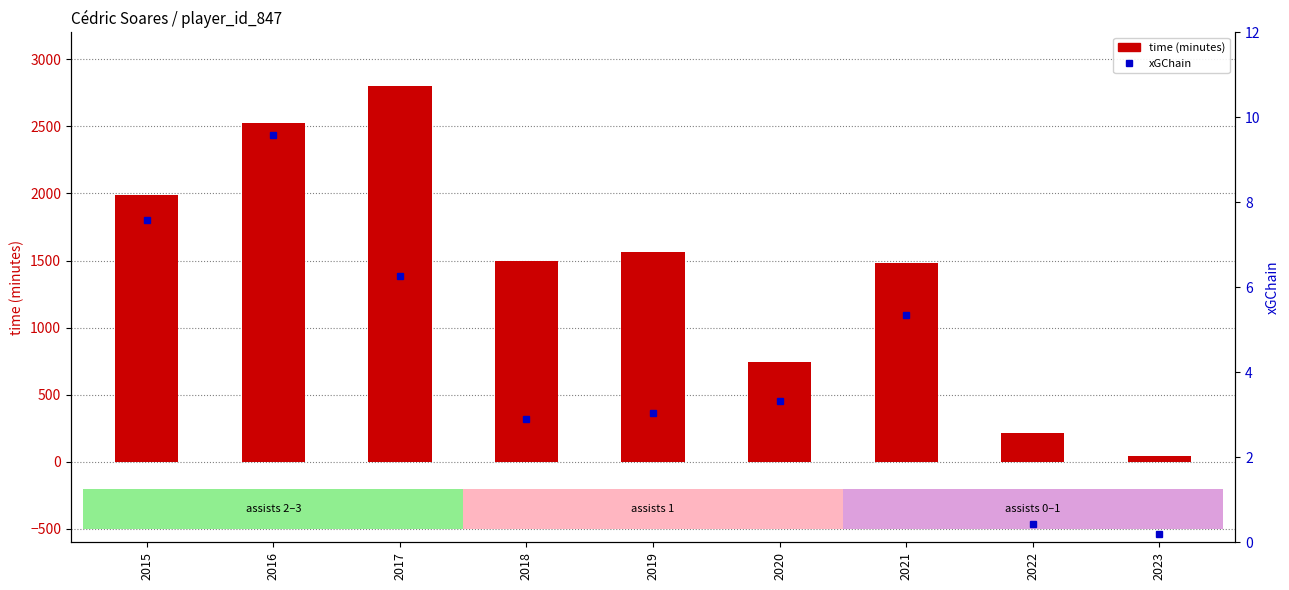

Which series has the widest spread of values?

time (minutes)